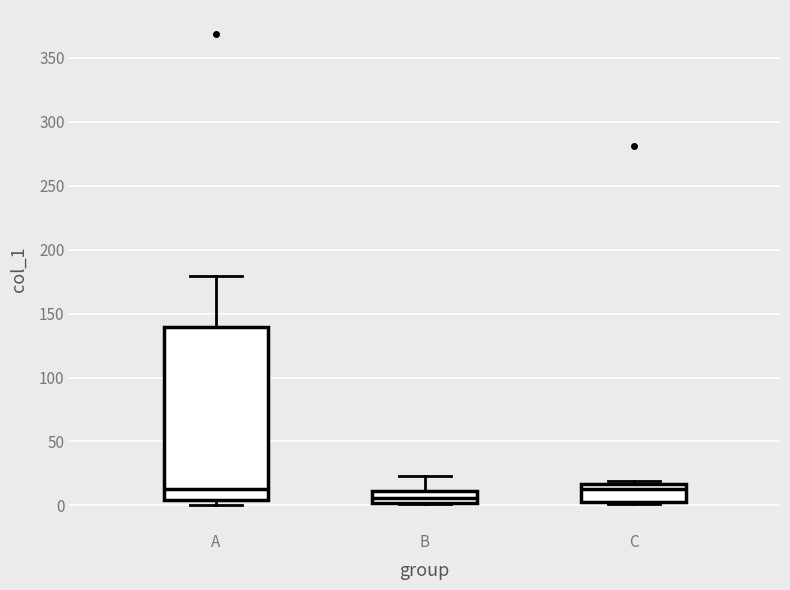

Comparing the boxes themselves (not the whiskers), which one is the tallest?

A